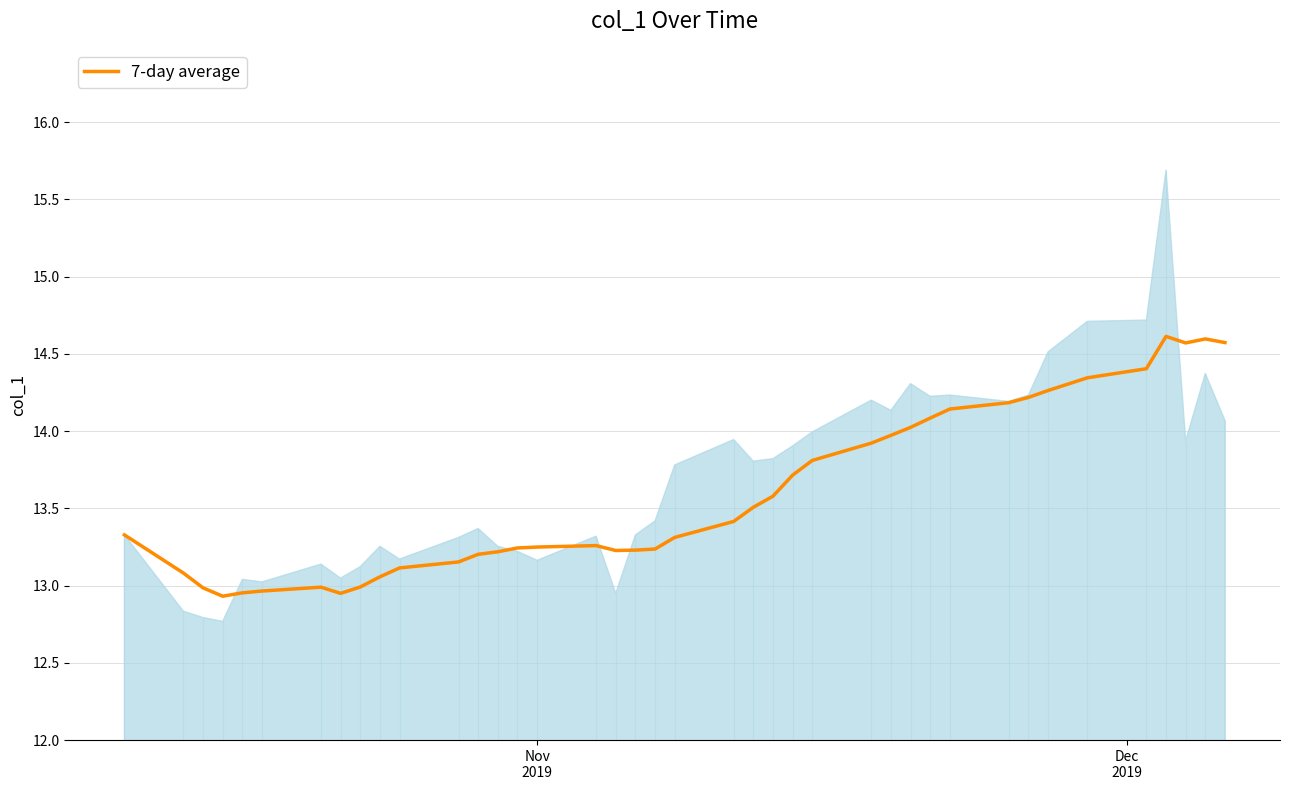

How many distinct data groups are displayed?

1